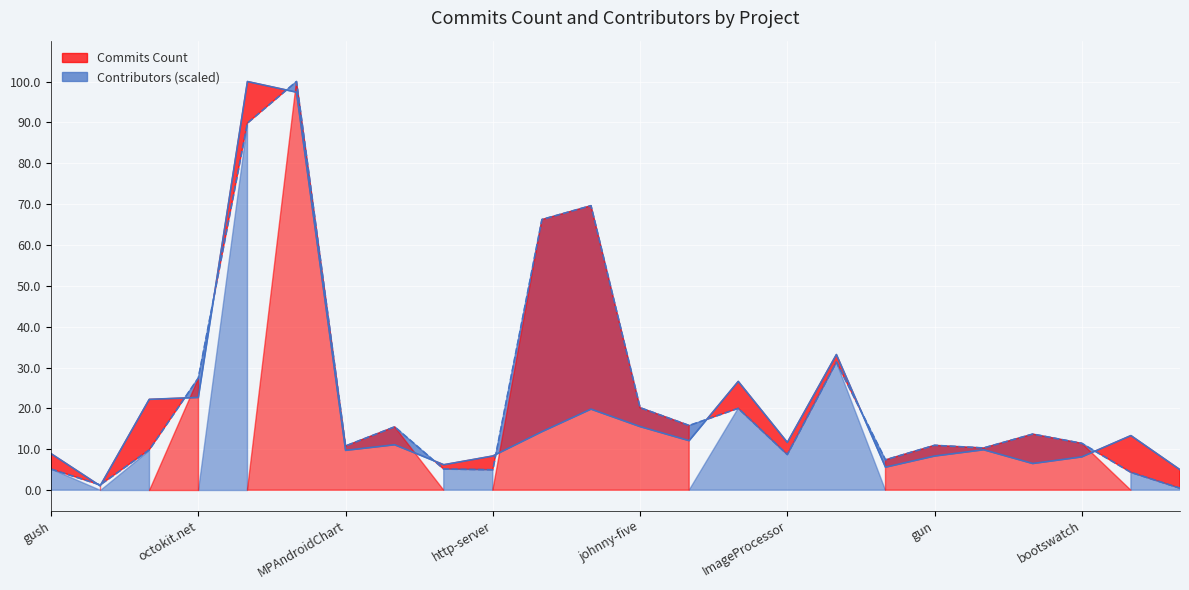

What is the sum of the Contributors values at mist and robotics-toolbox-matlab?

10.8